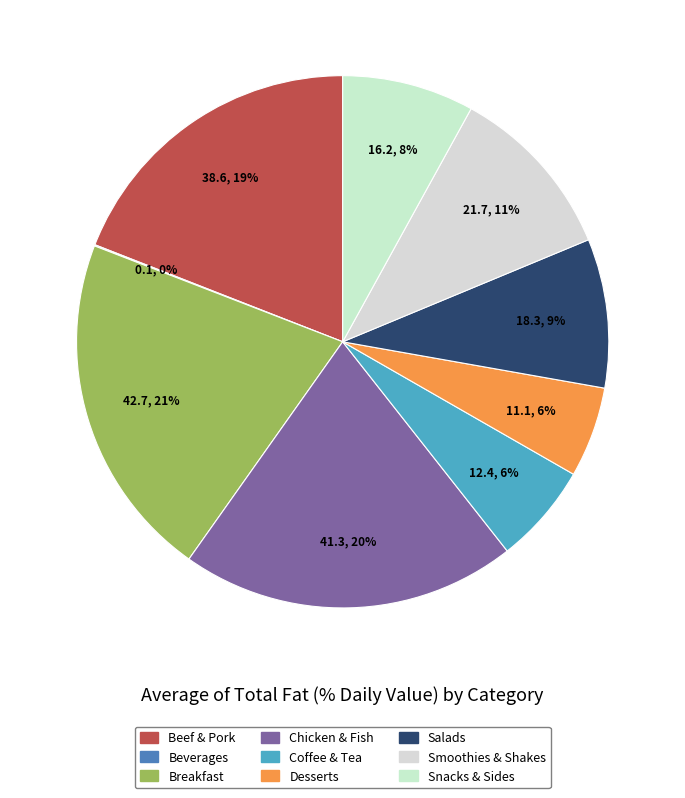

True or false: Snacks & Sides accounts for 8% of the total.

True